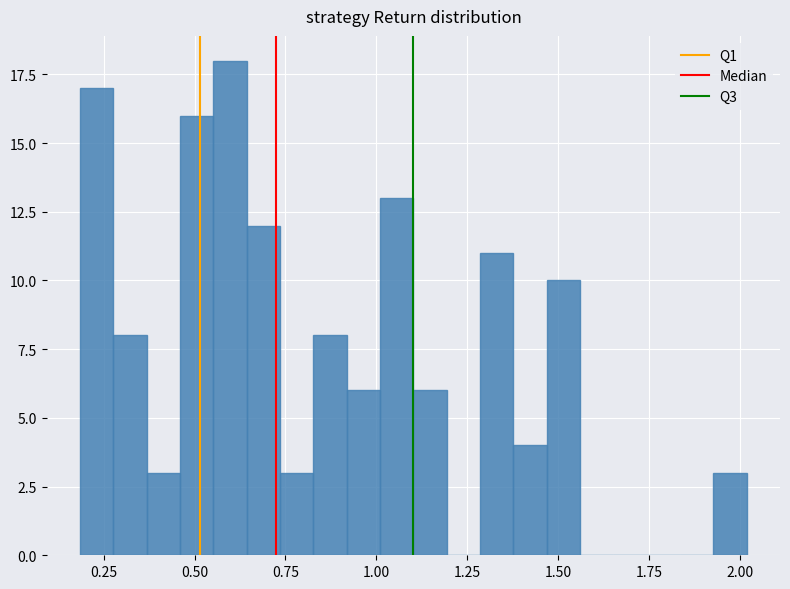

Around what value on the x-axis is the tallest bar? Give the approximate position of its centre, as read against the axis.

0.60